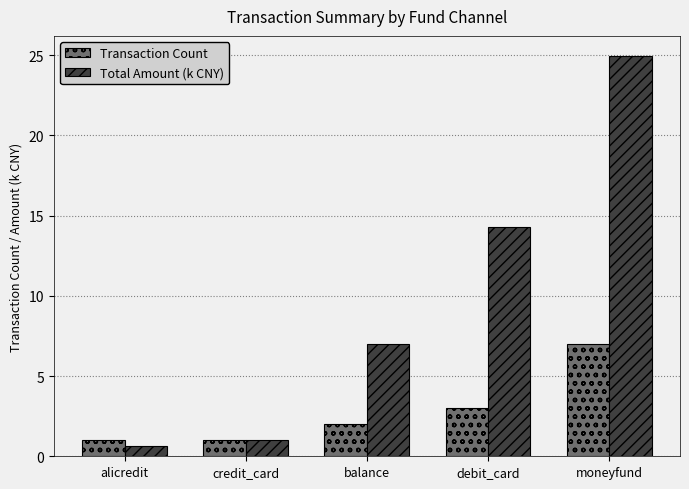

Reading left to right, what are all the values shown in this chart?

Transaction Count: alicredit=1.0	credit_card=1.0	balance=2.0	debit_card=3.0	moneyfund=7.0
Total Amount (k CNY): alicredit=0.6	credit_card=1.0	balance=7.0	debit_card=14.3	moneyfund=25.0